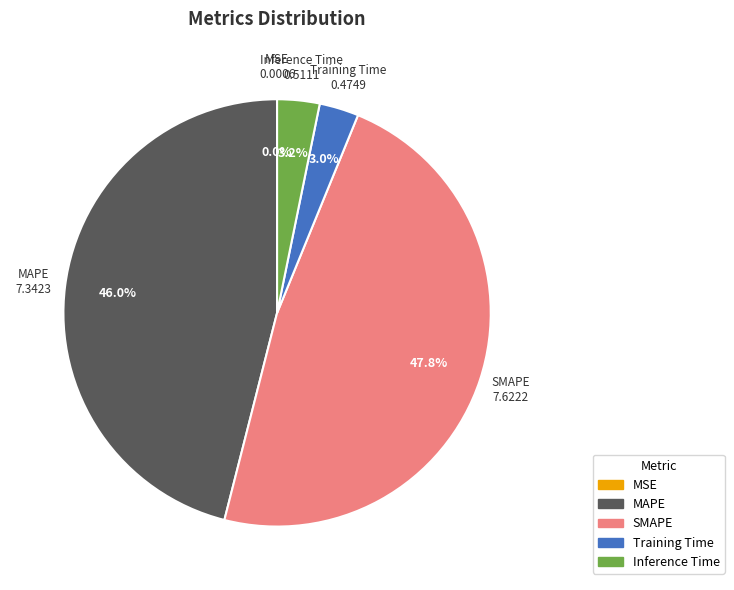

Which category has the biggest portion of the pie?

SMAPE